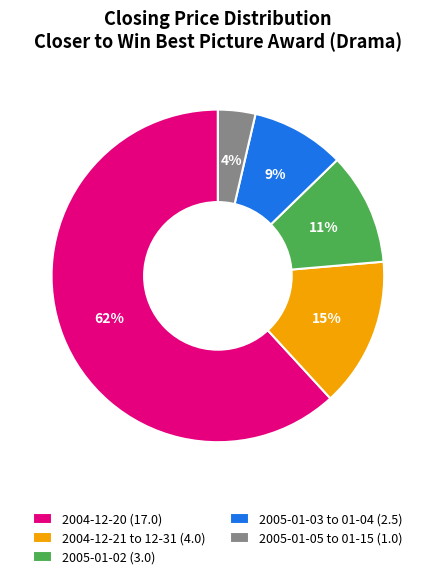

How many segments does this pie chart have?

5